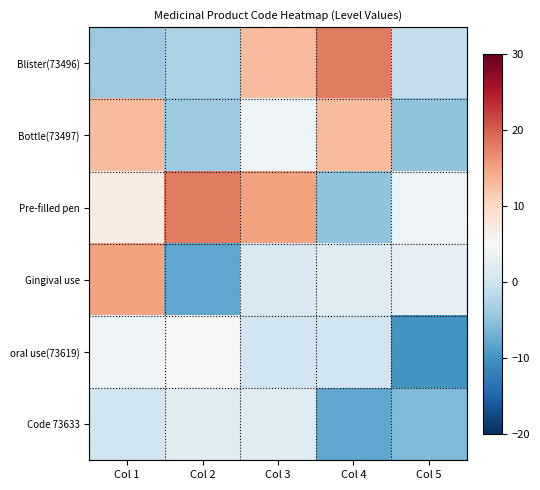

At Col 1, list the series in order from smallest to largest.

Blister(73496), Code 73633, oral use(73619), Pre-filled pen, Bottle(73497), Gingival use